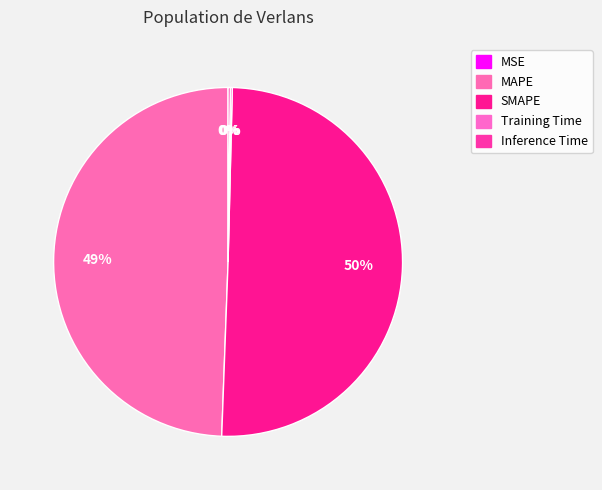

True or false: Training Time accounts for 1% of the total.

False